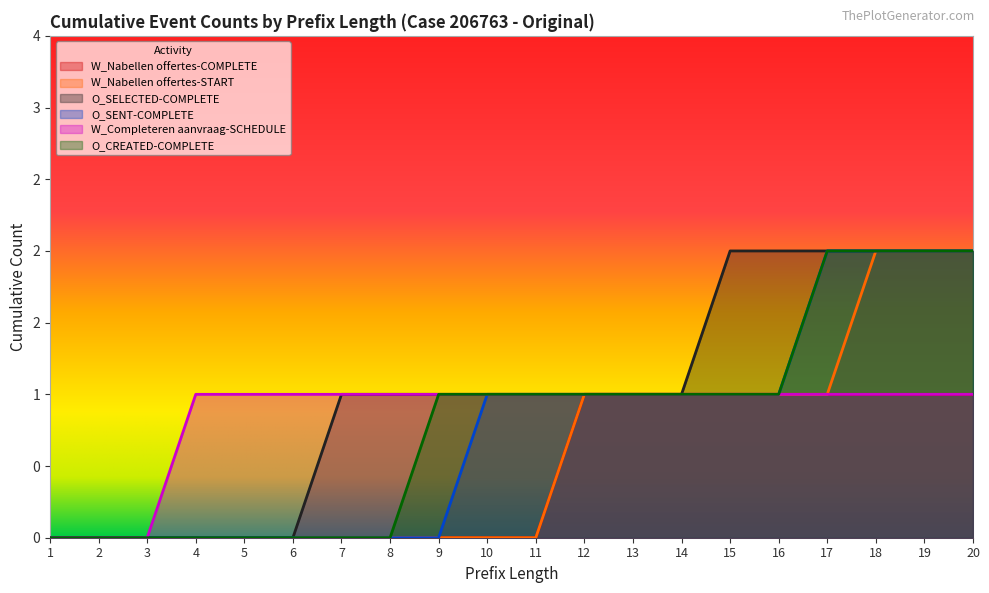

At how many categories does at least one series exceed 1?

6